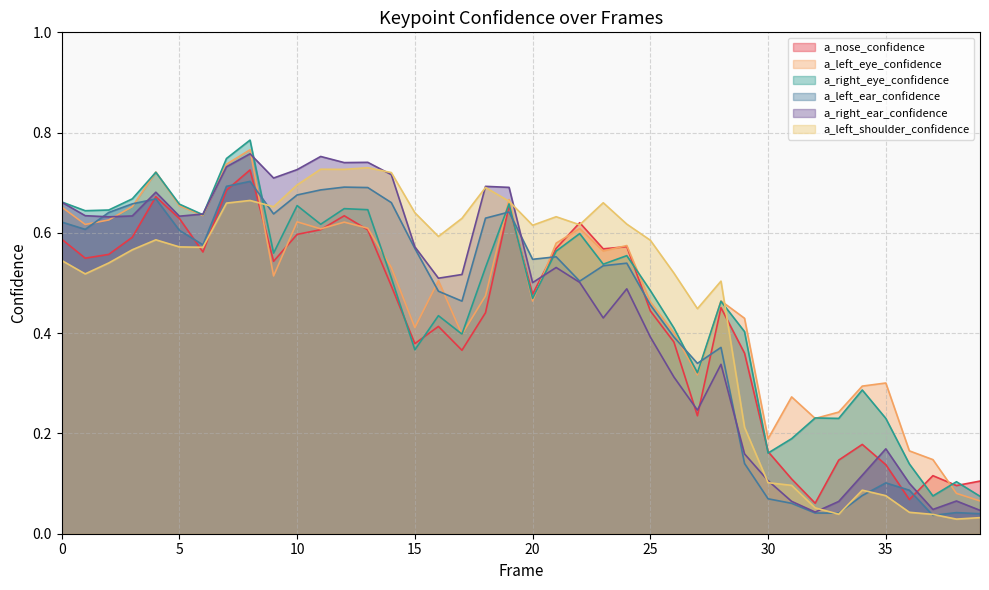

What is the difference between the second highest and minimum values in the a_left_eye_confidence series?

0.7